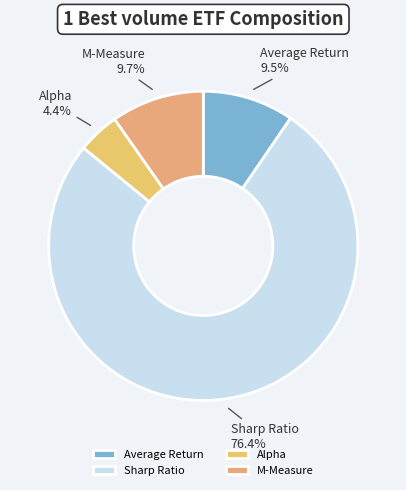

To the nearest percent, what is the combined percentage of Alpha and Sharp Ratio?

81%